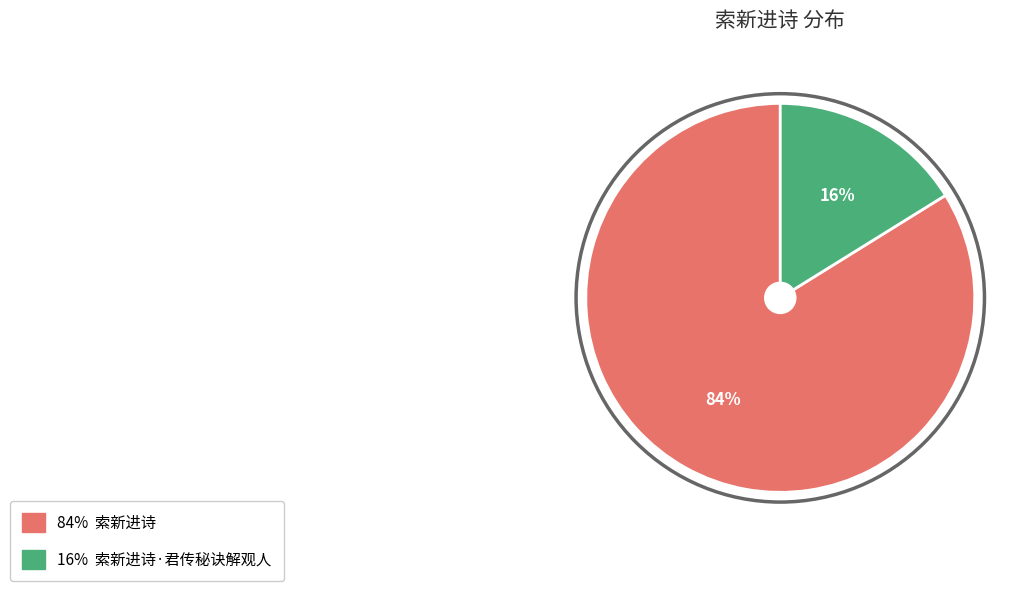

How many slices are in this pie chart?

2